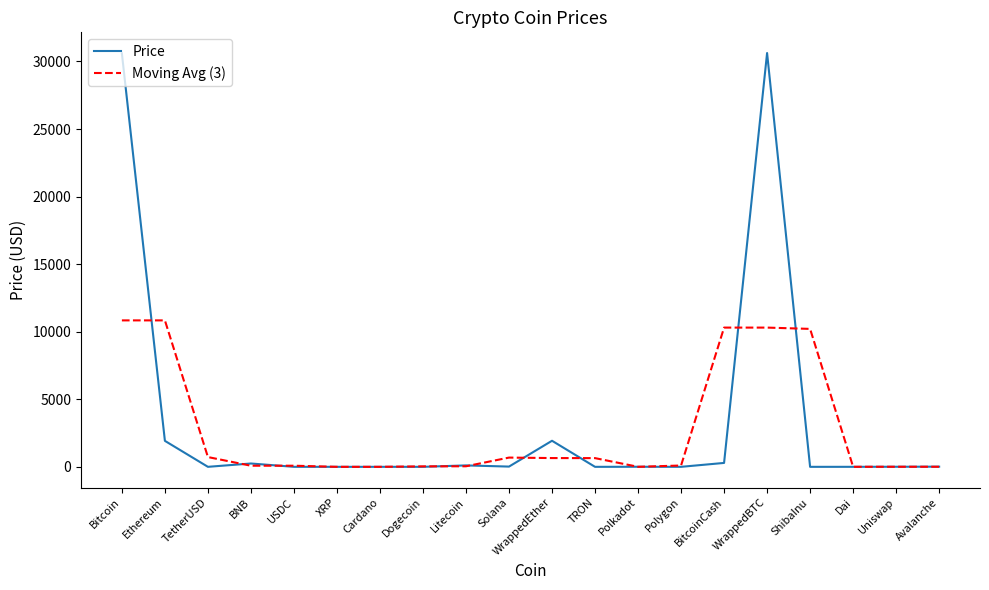

The value of Price at Bitcoin is 30592.4. True or false?

True